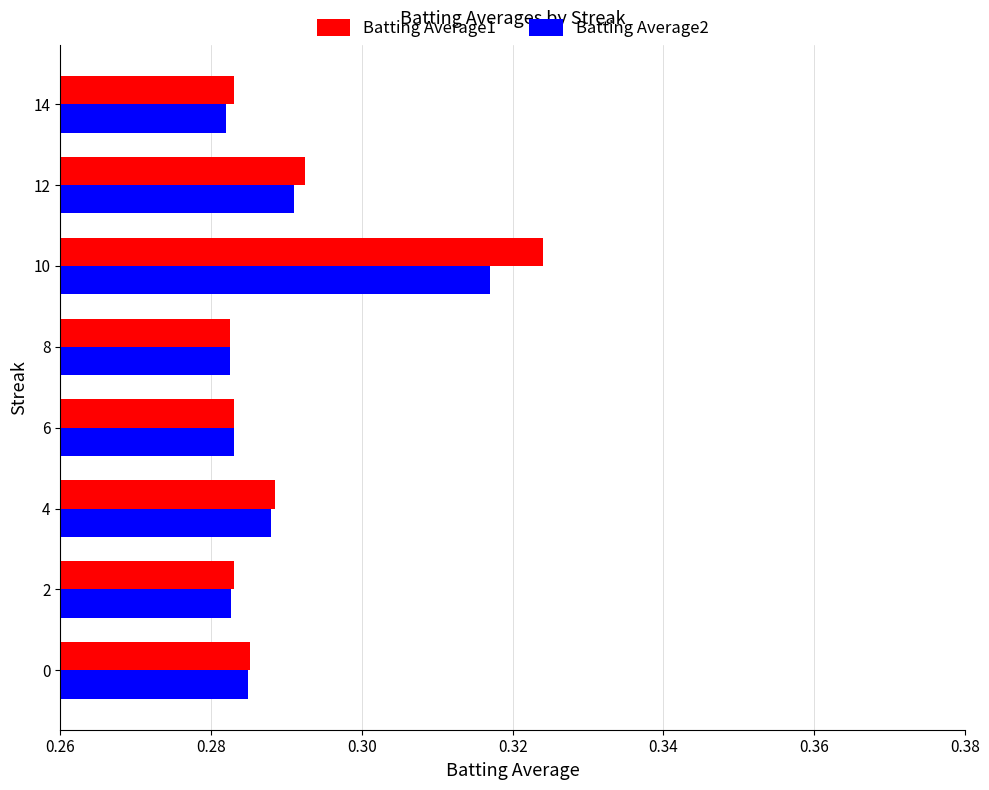

Between 4 and 10, which series saw the biggest shift?

Batting Average1